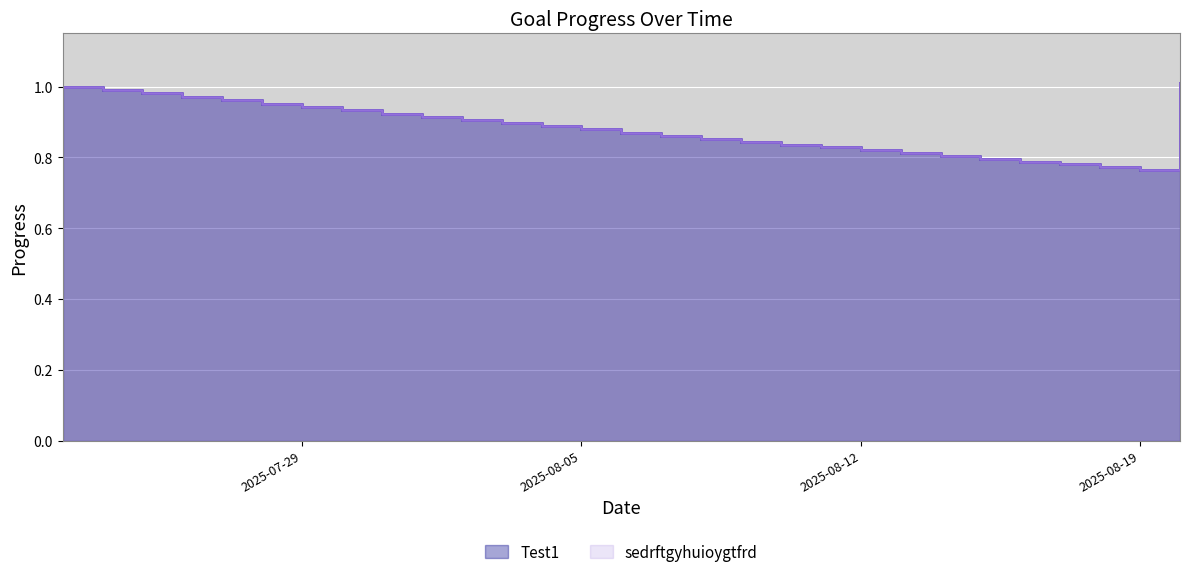

Which series has the largest total across all categories?

Test1